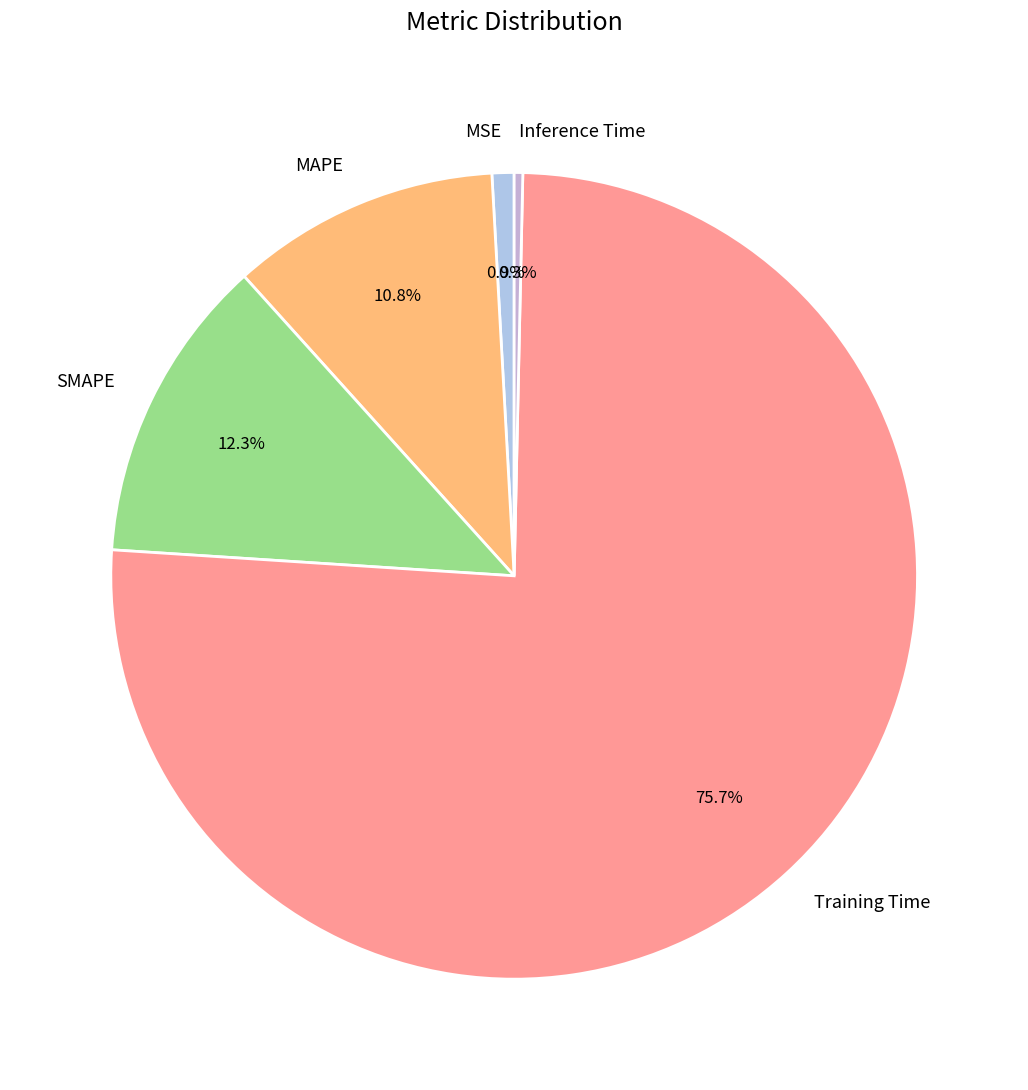

The Inference Time slice represents 14% of the pie. True or false?

False